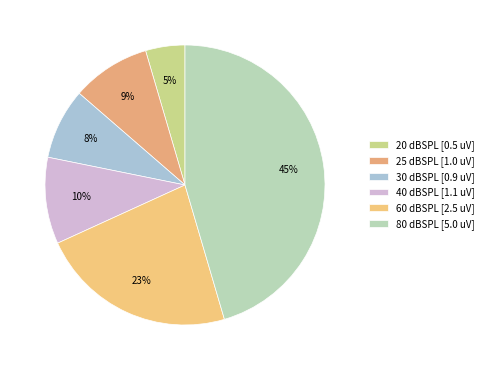

True or false: 30 accounts for 14% of the total.

False